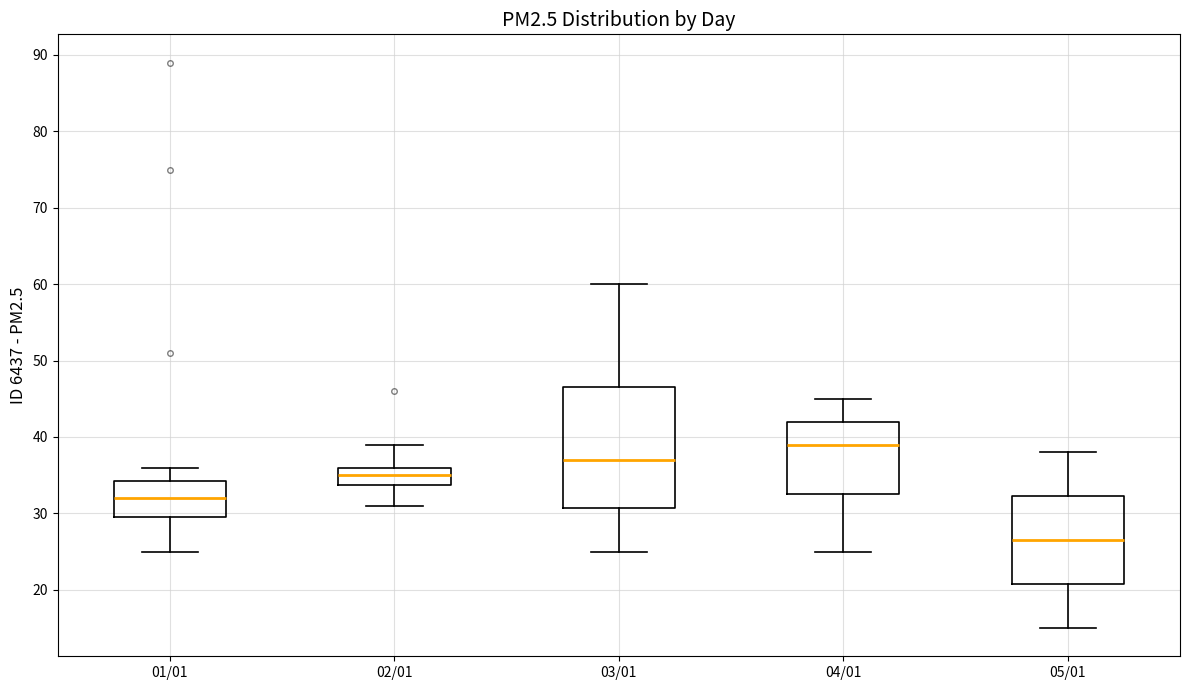

Which box has the lowest median line?

05/01